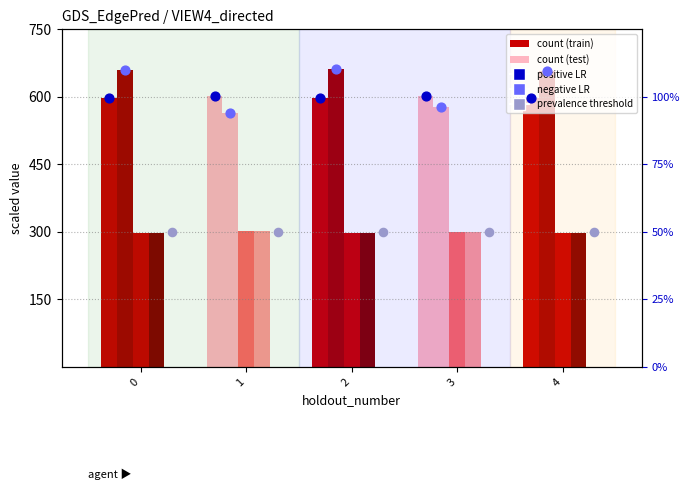

Which series contains the lowest Y value?

prevalence_threshold